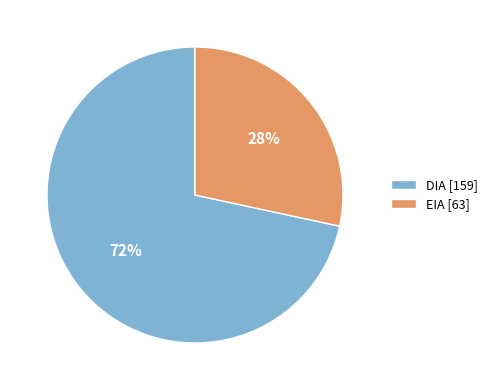

How many segments does this pie chart have?

2